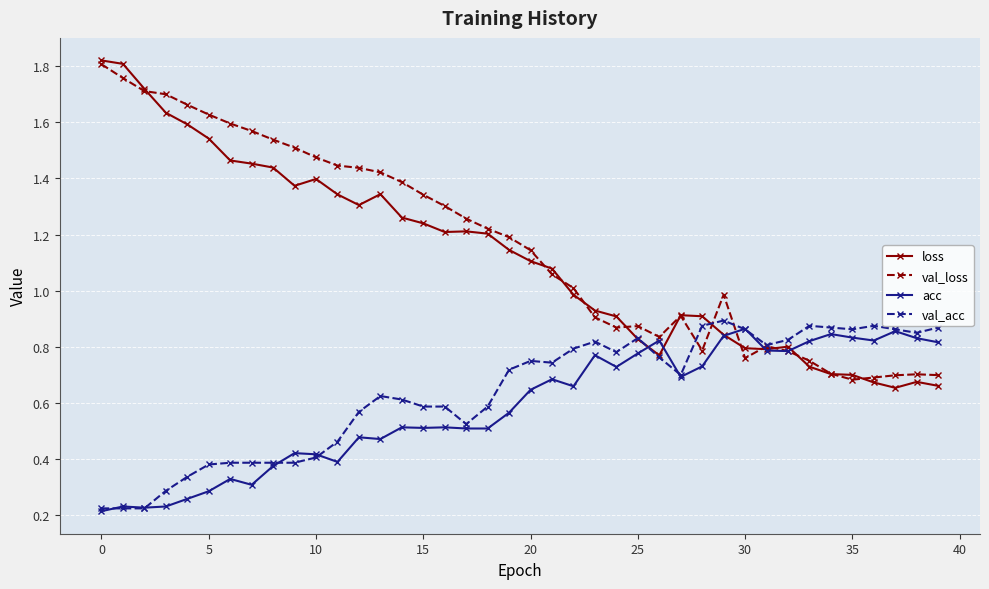

What is the value of the loss point at the 23rd from the left?

1.0